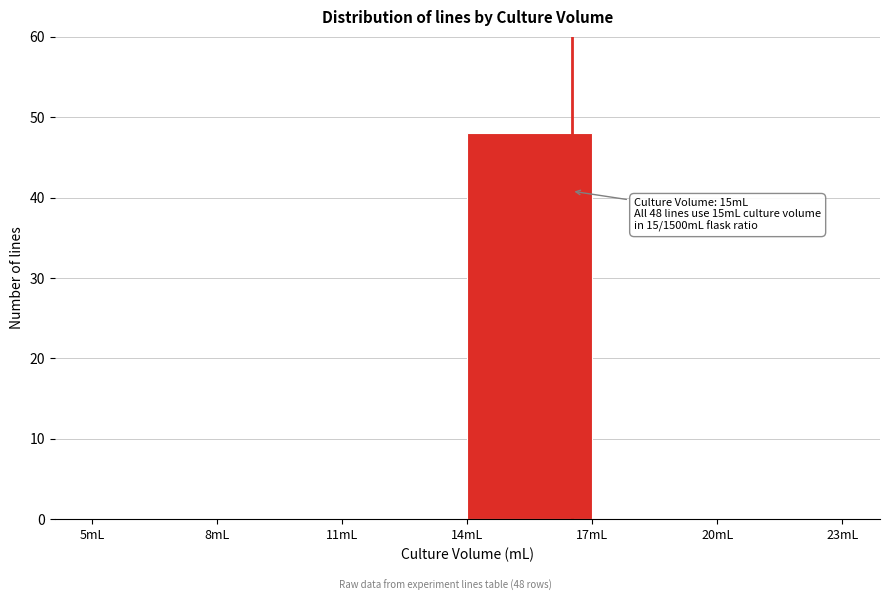

Which range on the x-axis has the tallest bar?

14 to 17